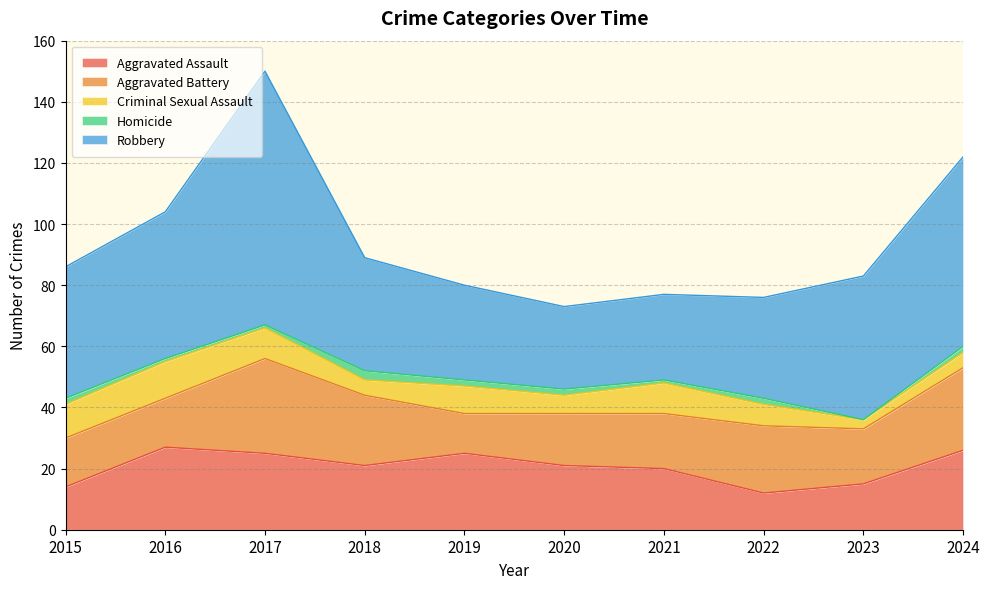

What is the maximum value for Criminal Sexual Assault?

12